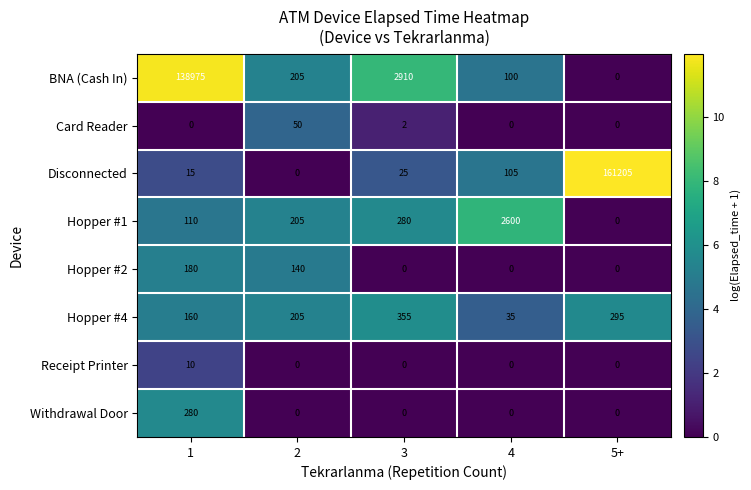

Is it true that Hopper #2 equals 108 at 3?

False